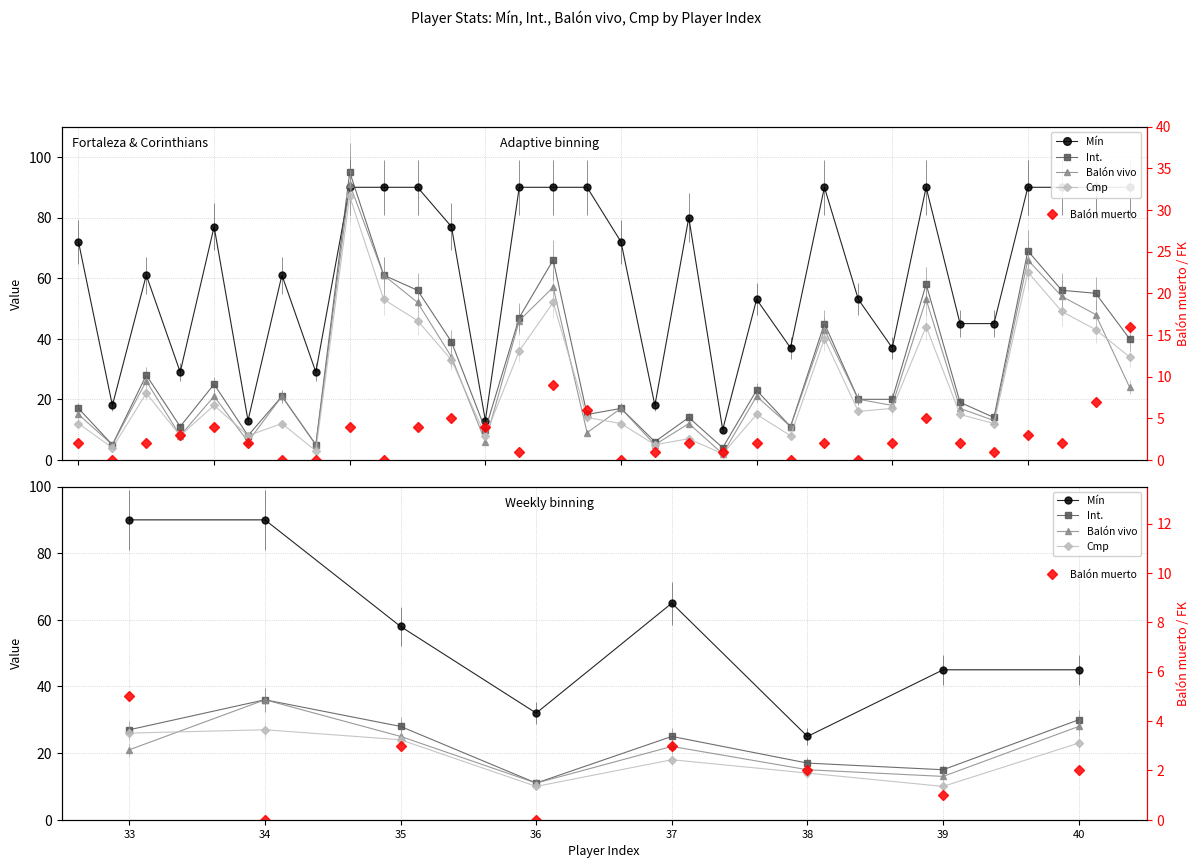

What is the difference between the highest and lowest values at 33?

85